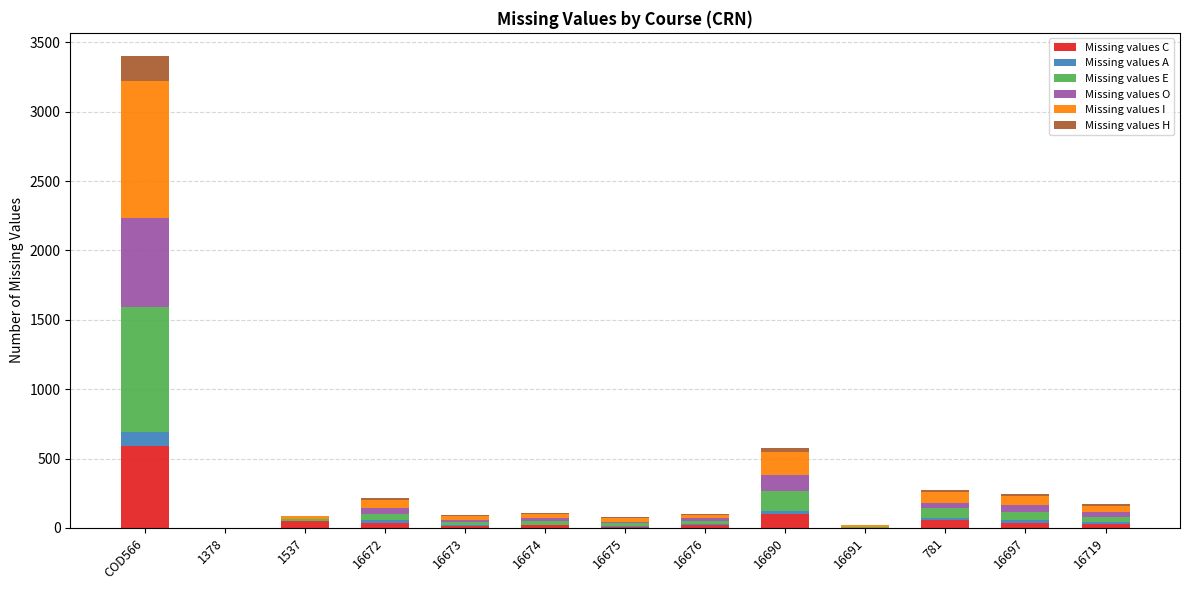

What is the total value across all series at 781?

274